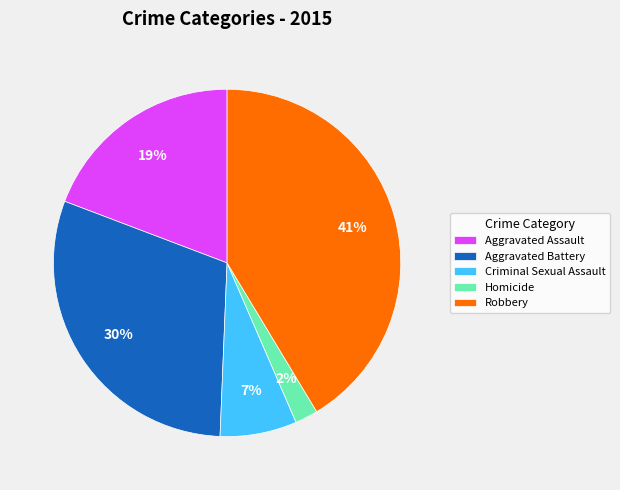

What percentage is the Robbery slice, to the nearest percent?

41%